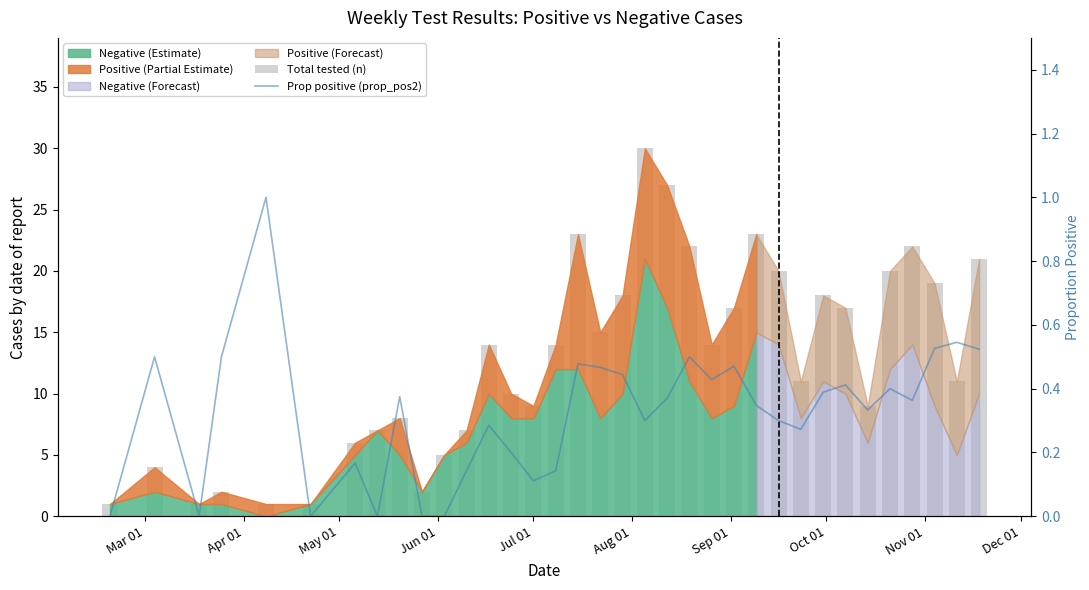

What is the difference between the maximum and minimum values in the Prop positive (prop_pos2) series?

1.0